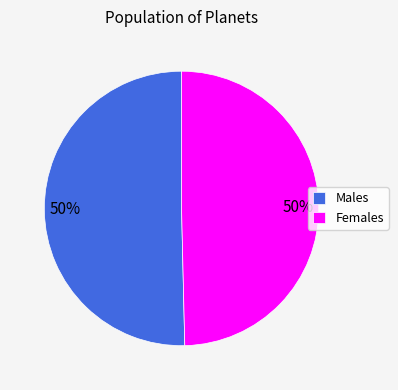

To the nearest percent, what is the combined percentage of Females and Males?

100%